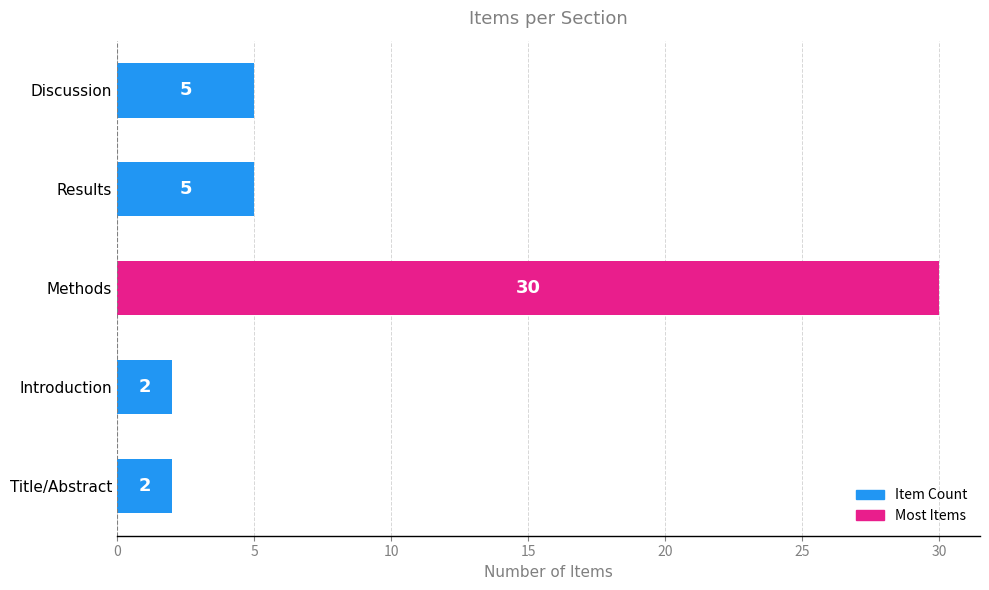

What is the difference between the values at Title/Abstract and Discussion?

3